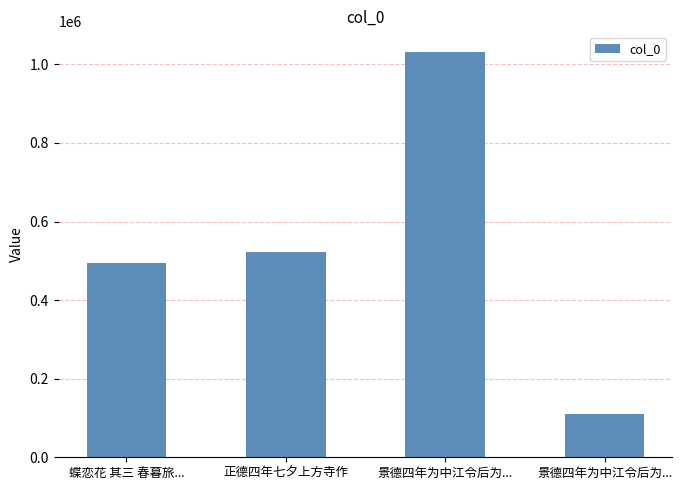

How many values are below 522984?

2